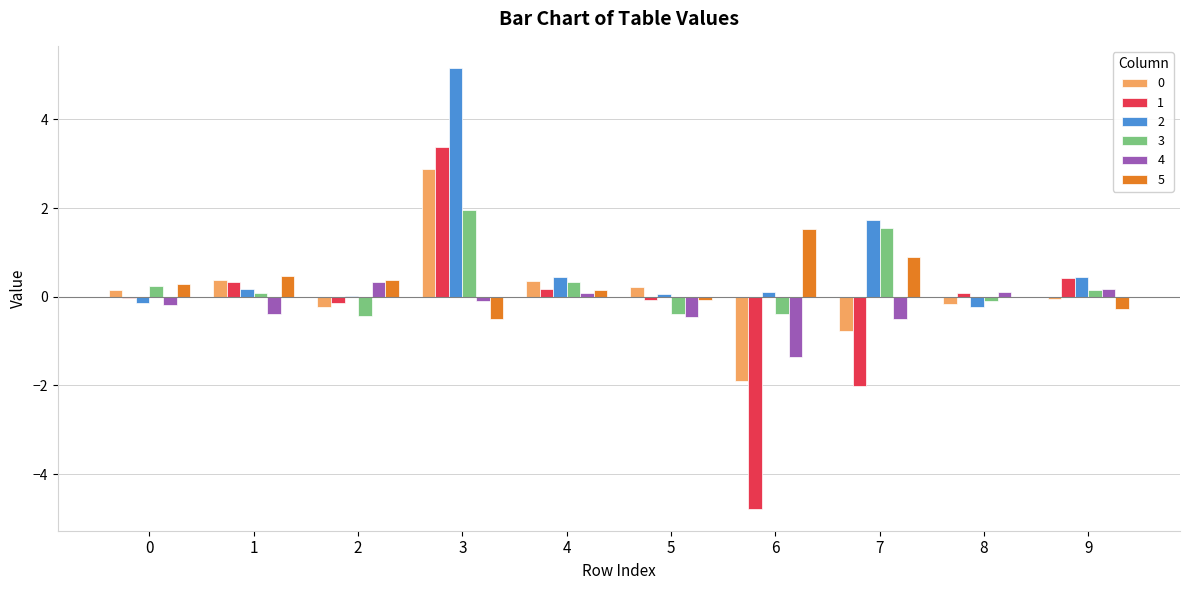

At which category is the sum across all series the highest?

3